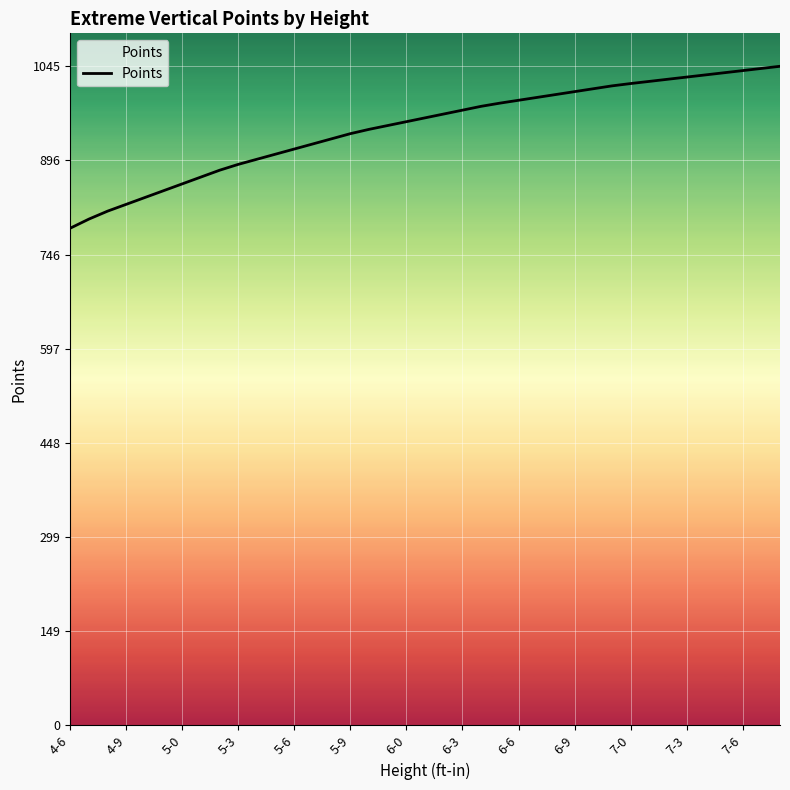

What is the difference between the maximum and minimum values?

256.6